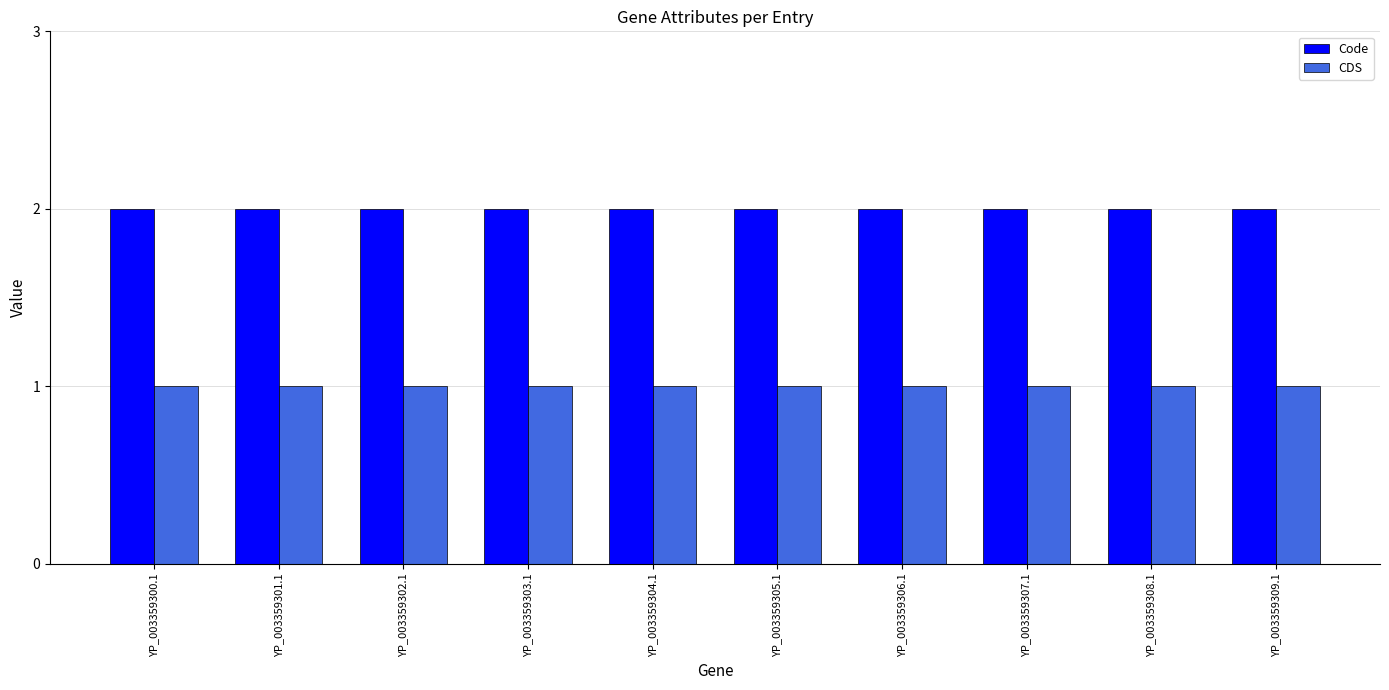

What is the average value of the Code series?

2